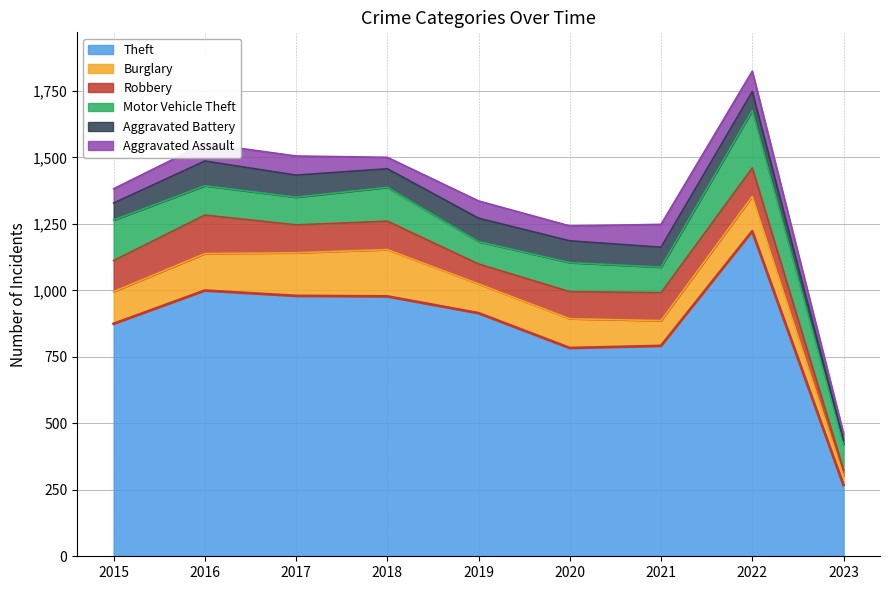

At how many categories does at least one series exceed 996?

2